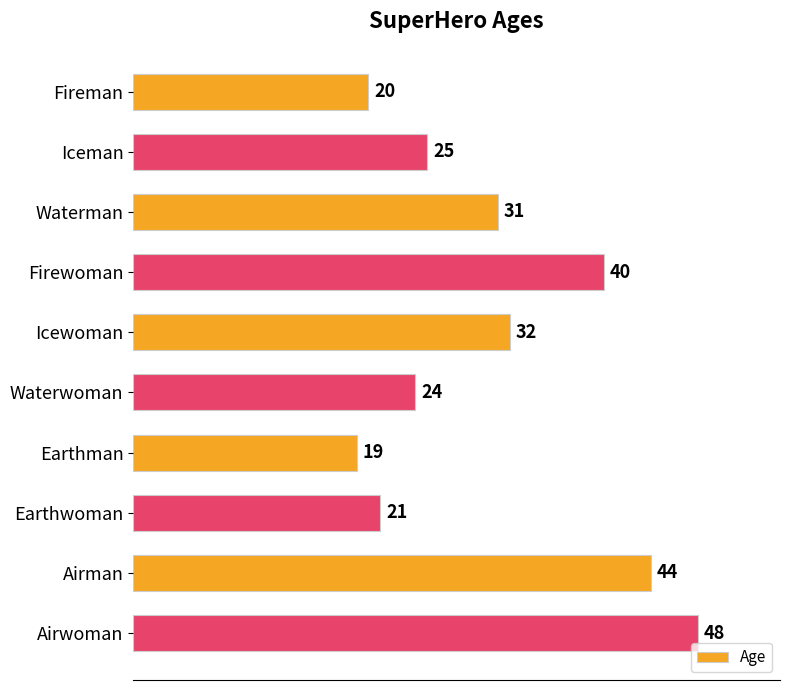

Are the bars horizontal?

Yes